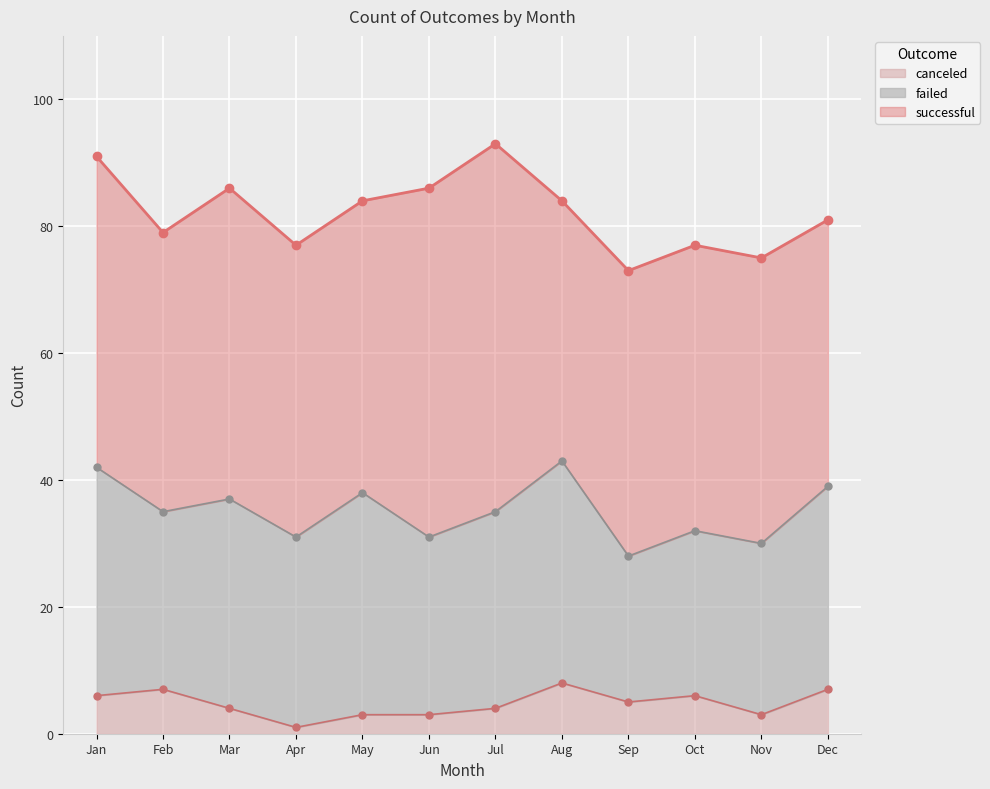

List the series in order of their overall mean, lowest first.

canceled, failed, successful